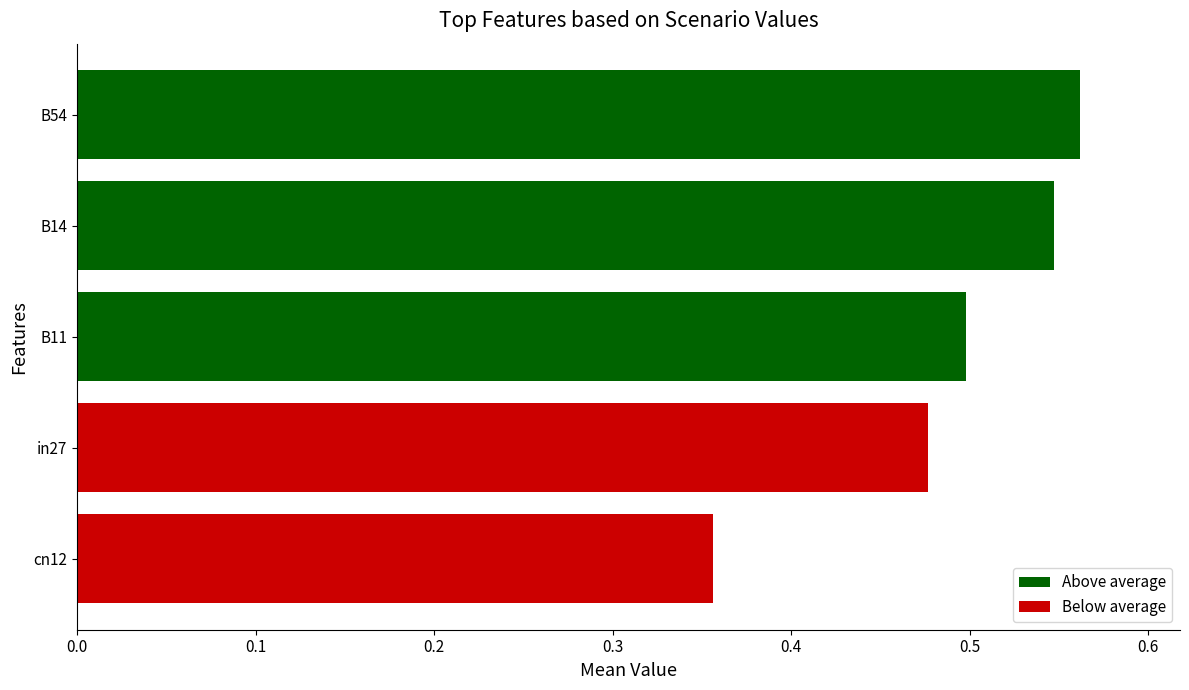

What is the sum of the values at B54 and cn12?

0.9